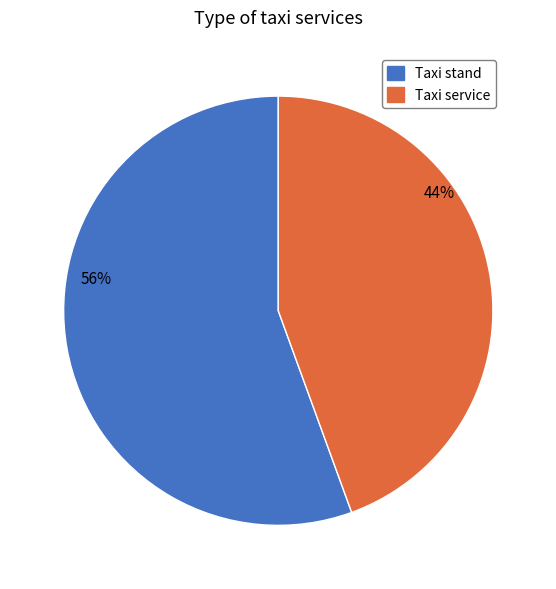

Which has a higher value, Taxi stand or Taxi service?

Taxi stand